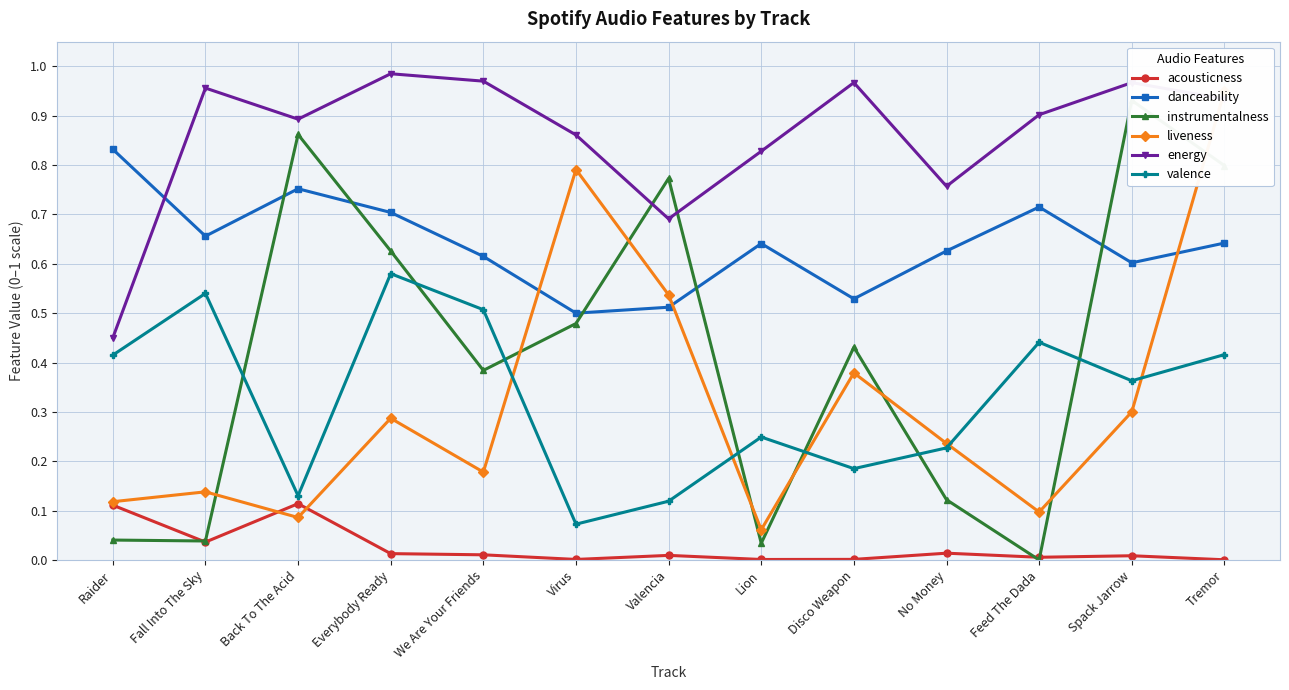

Does the chart display data point markers on the line(s)?

Yes